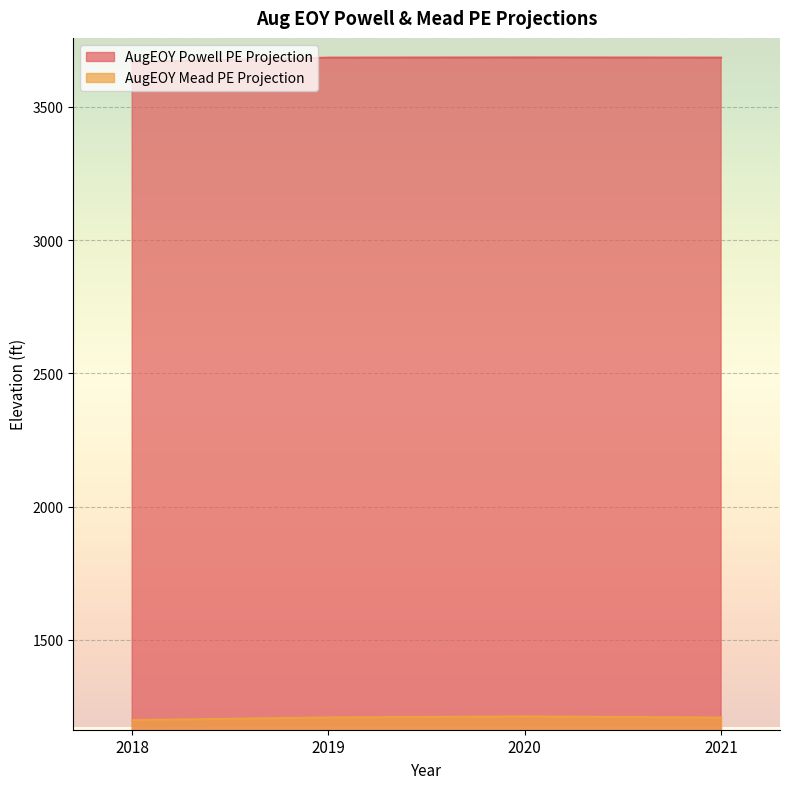

Which series changed the most between 2019 and 2021?

AugEOY Mead PE Projection